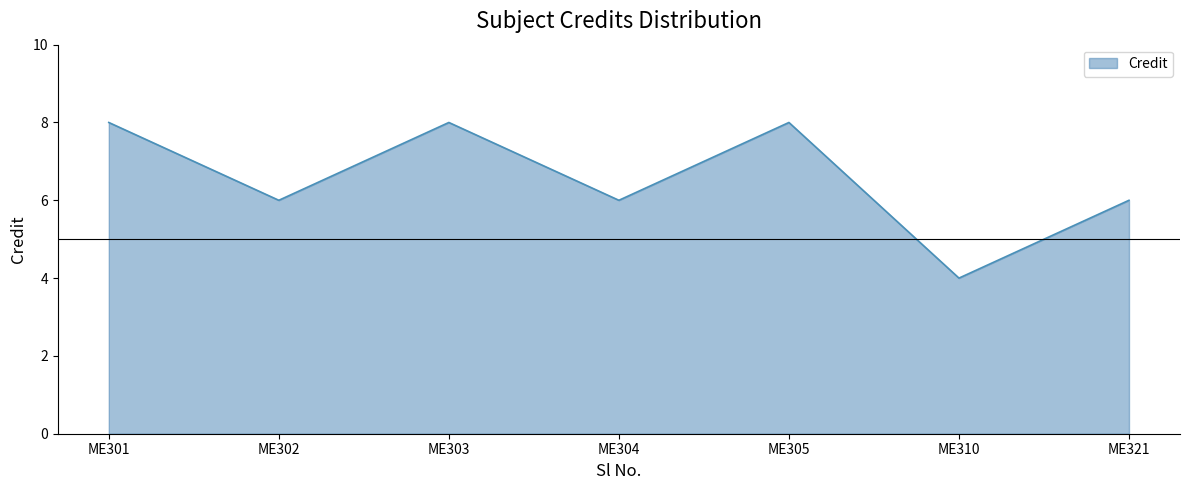

Which has a higher value, ME310 or ME303?

ME303